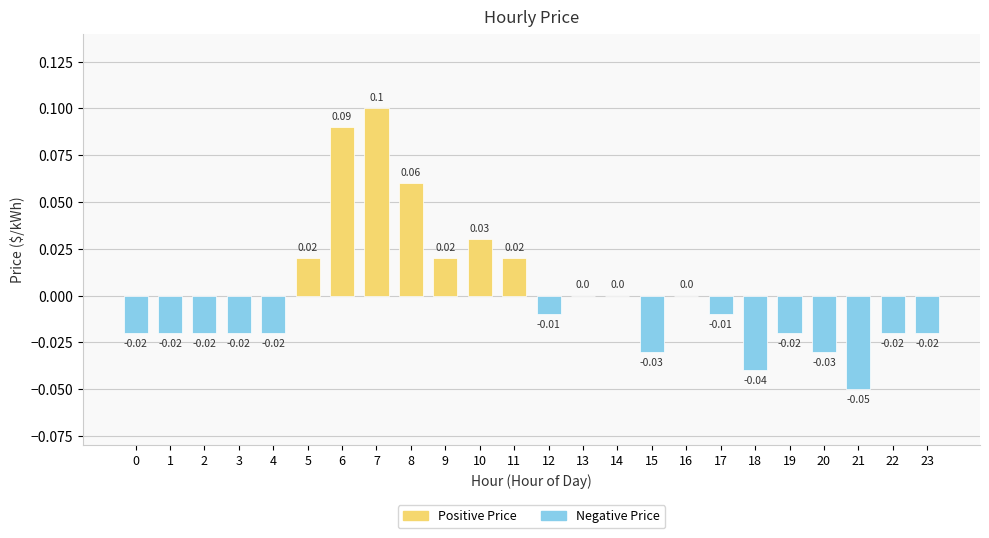

Which has a higher value, 17 or 4?

17